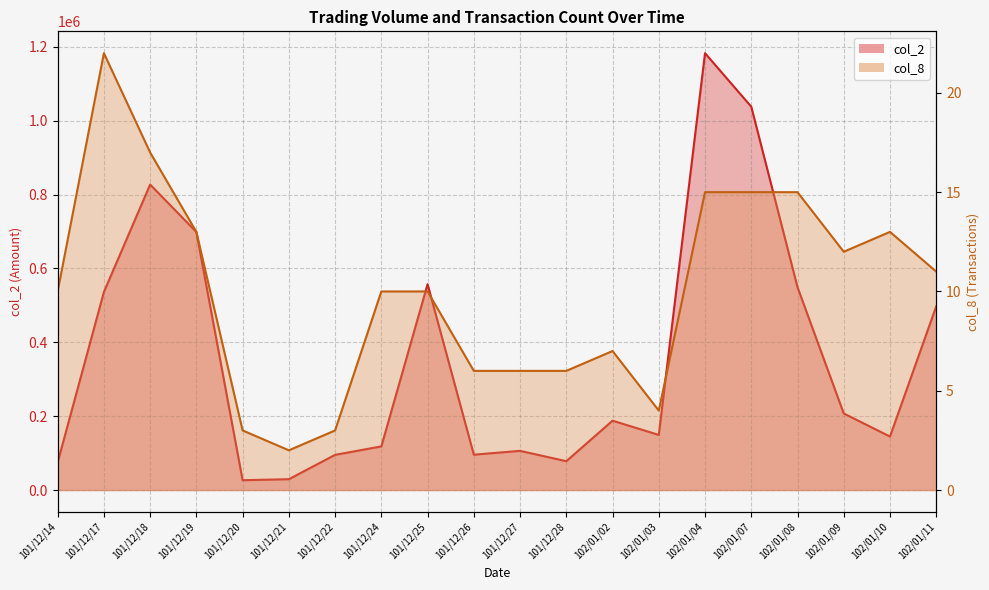

Is it true that col_2 equals 149240 at 102/01/03?

True